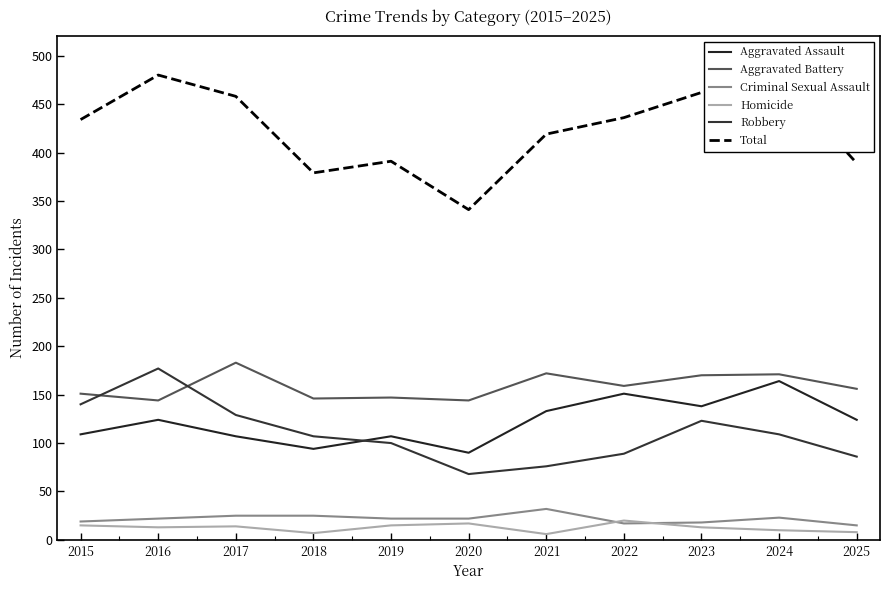

True or false: Aggravated Assault and Robbery intersect in this chart.

True